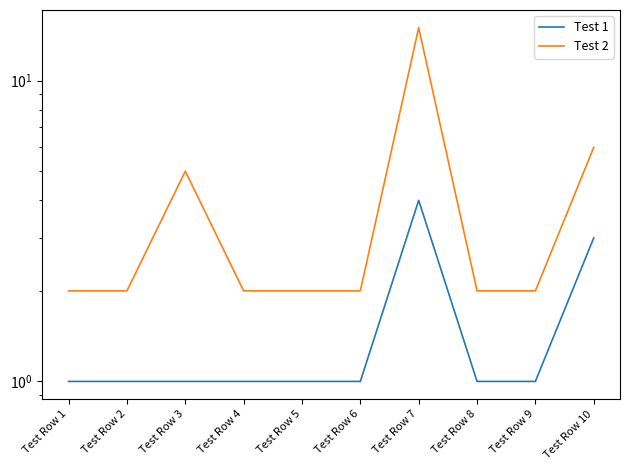

What is the minimum value shown in the chart?

1